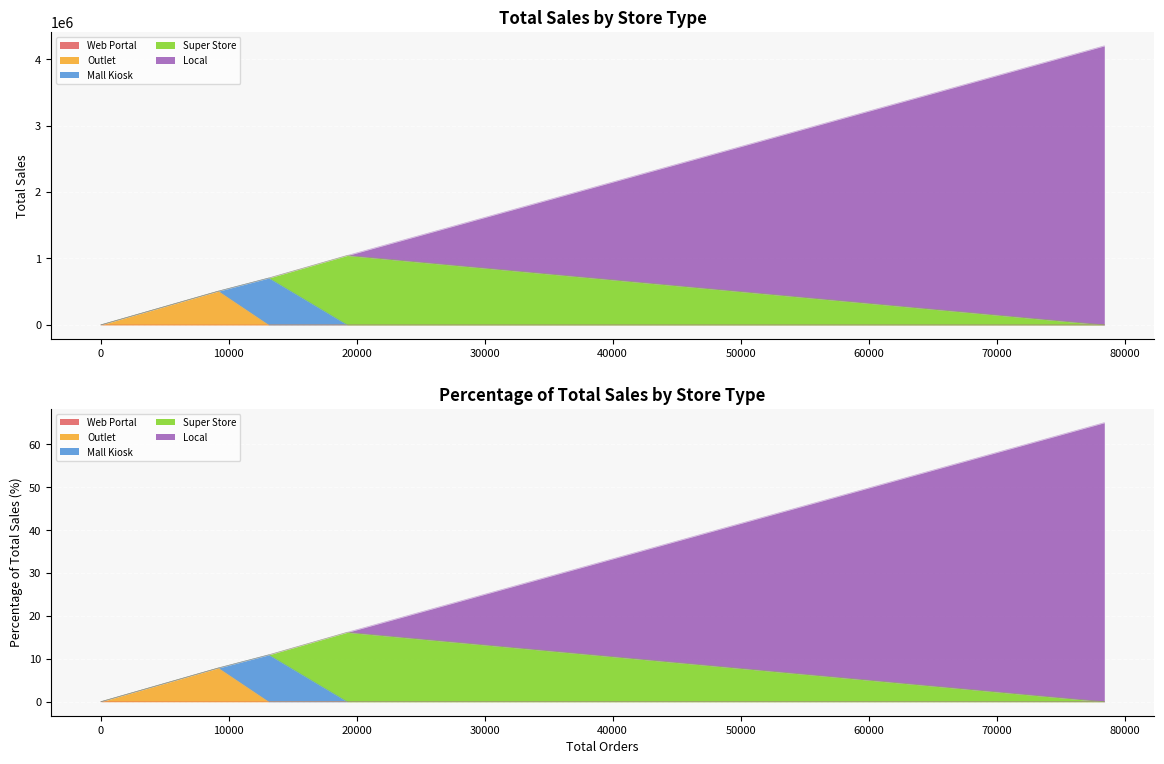

Count the number of categories in the chart.

5